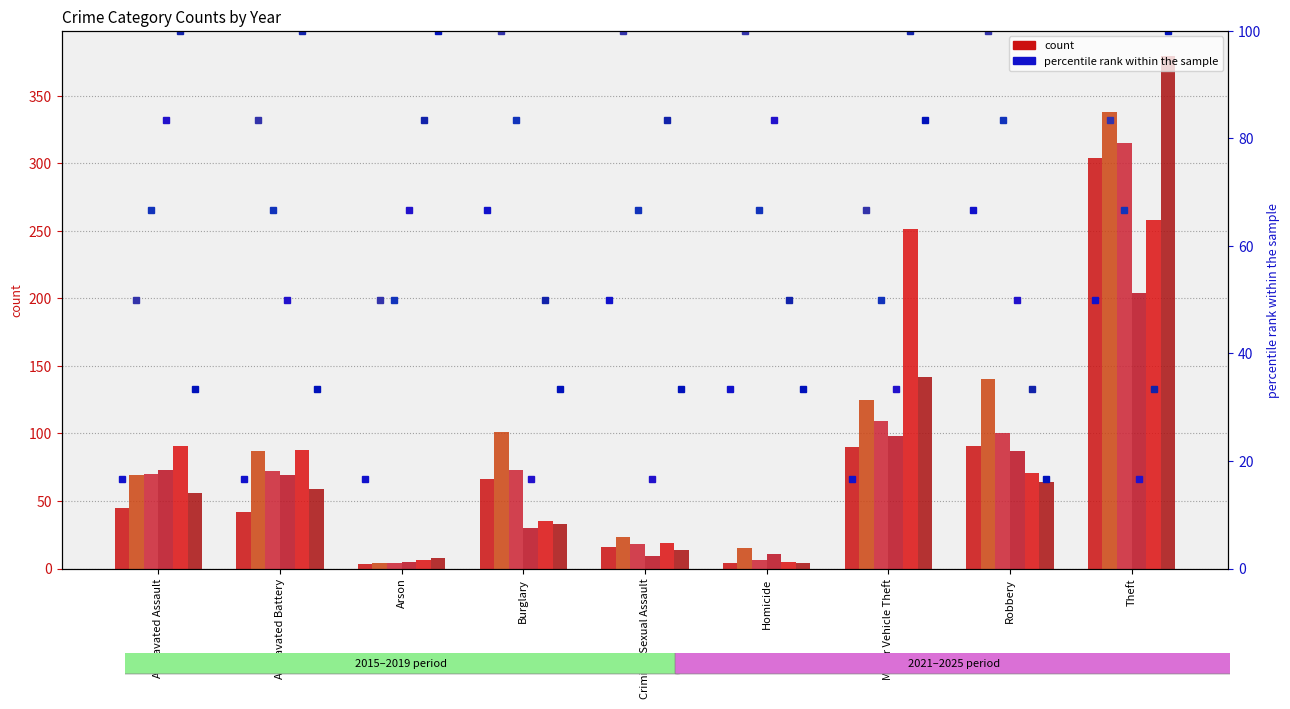

Is the value of 2021 at Aggravated Battery greater than the value of 2025 at Criminal Sexual Assault?

Yes